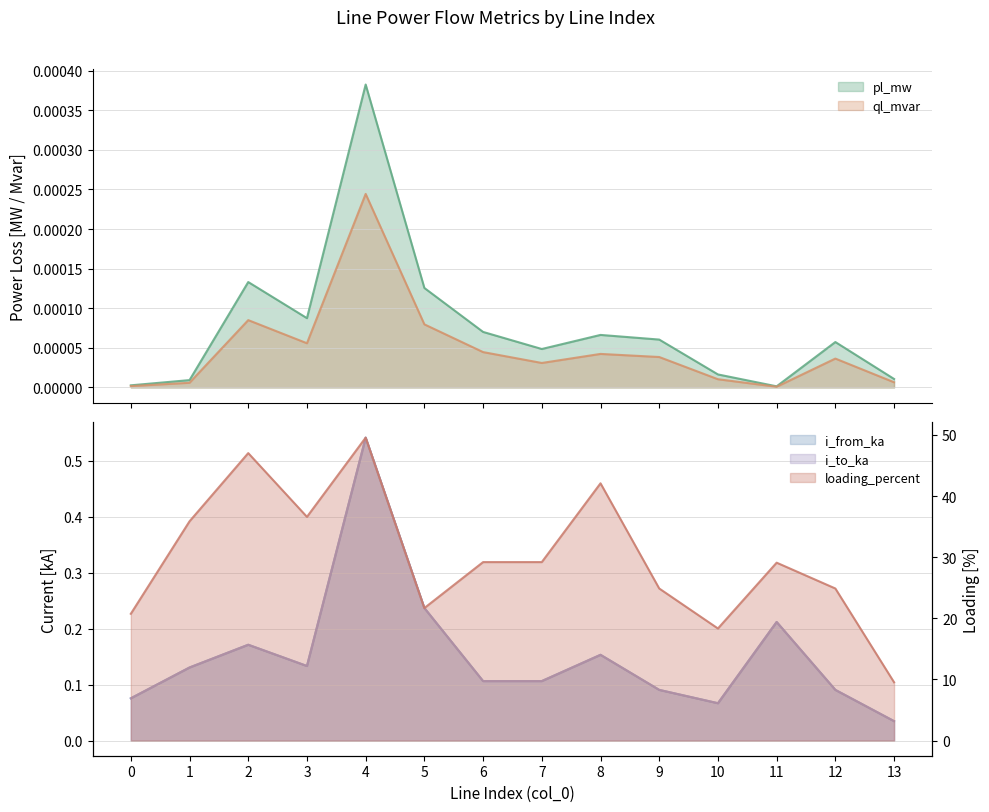

Rank the series by their maximum value, from lowest to highest.

ql_mvar, pl_mw, i_to_ka, i_from_ka, loading_percent